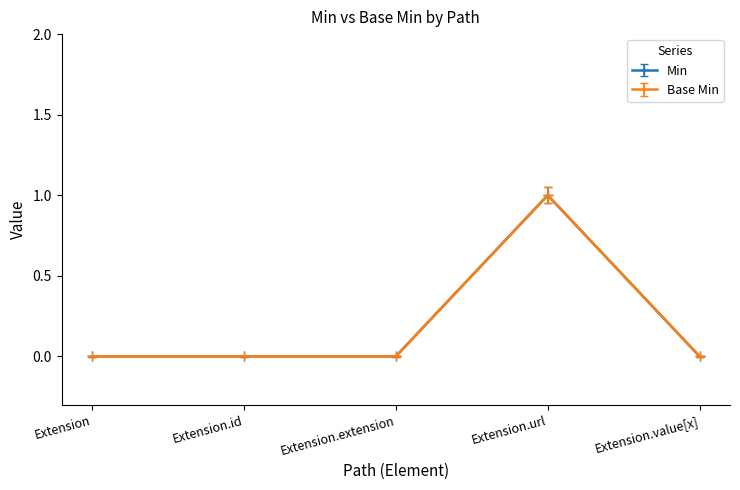

Reading left to right, transcribe all the data shown in this chart.

Min: Extension=0	Extension.id=0	Extension.extension=0	Extension.url=1	Extension.value[x]=0
Base Min: Extension=0	Extension.id=0	Extension.extension=0	Extension.url=1	Extension.value[x]=0